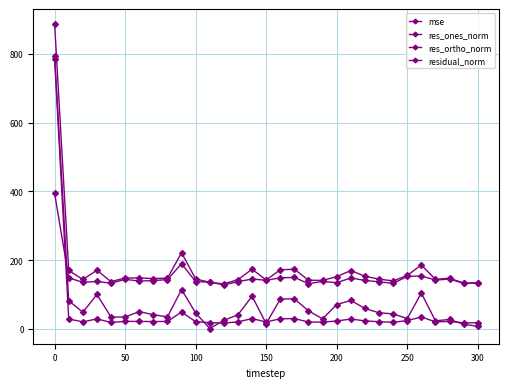

In mse, how many points are lower than both neighbors (excluding endpoints)?

9